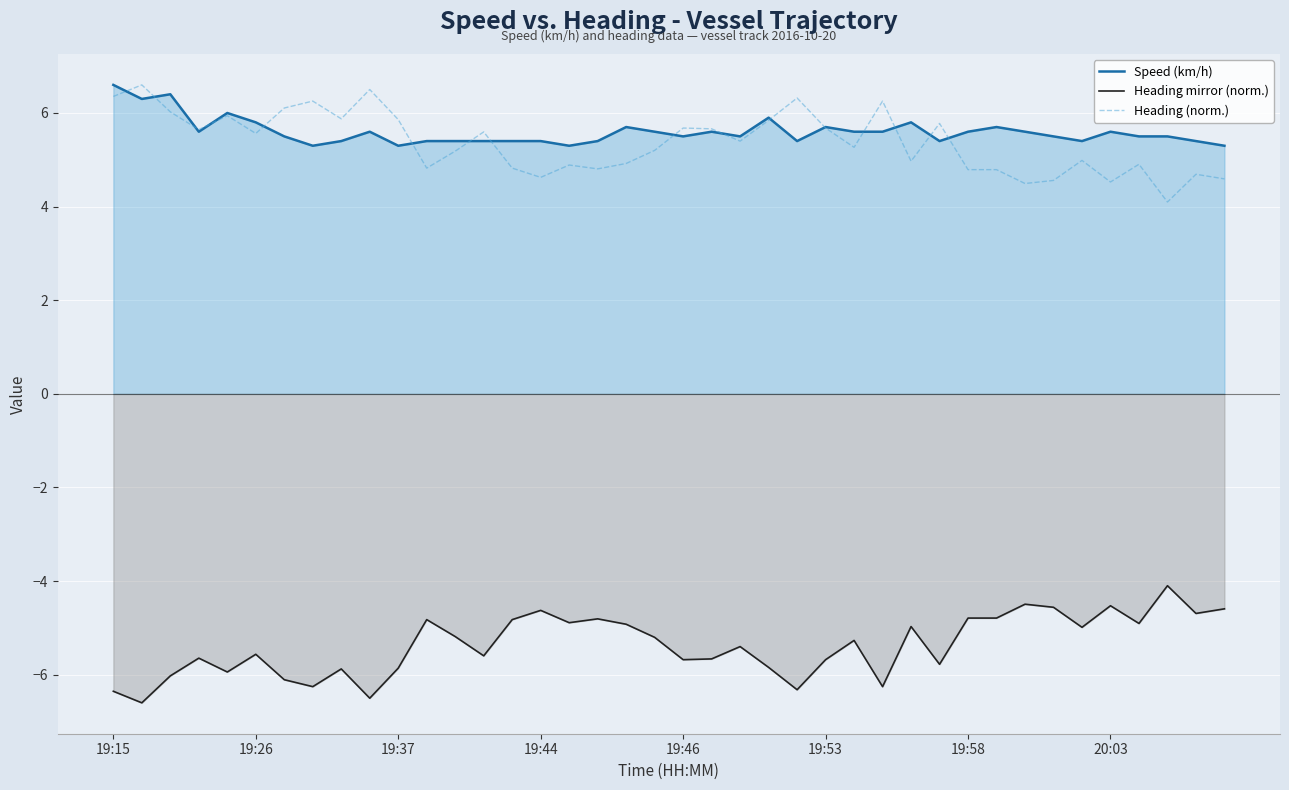

What is the value of the Speed (km/h) point at the 32nd from the left?

5.7